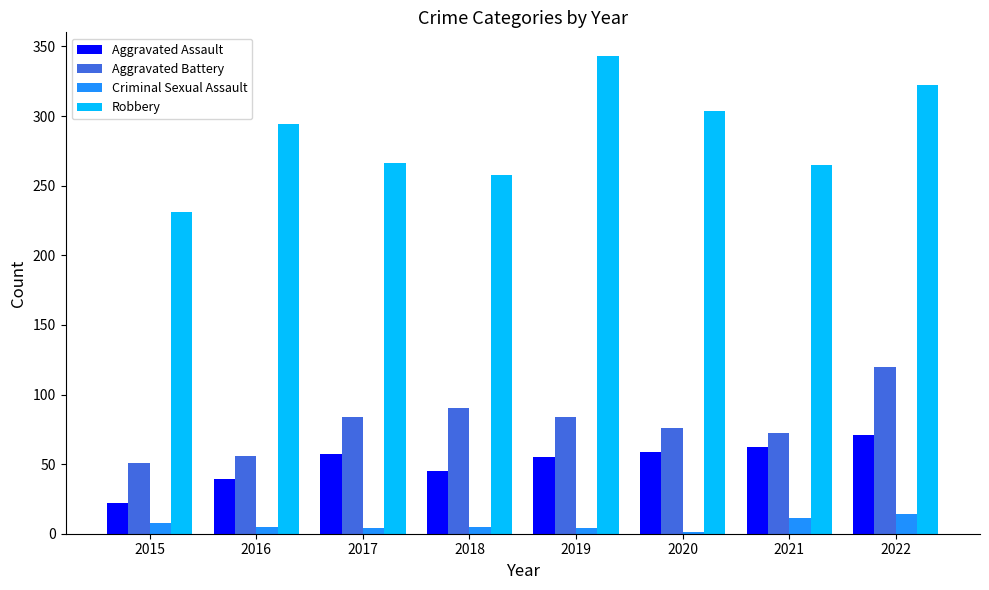

How many categories are shown in the chart?

8